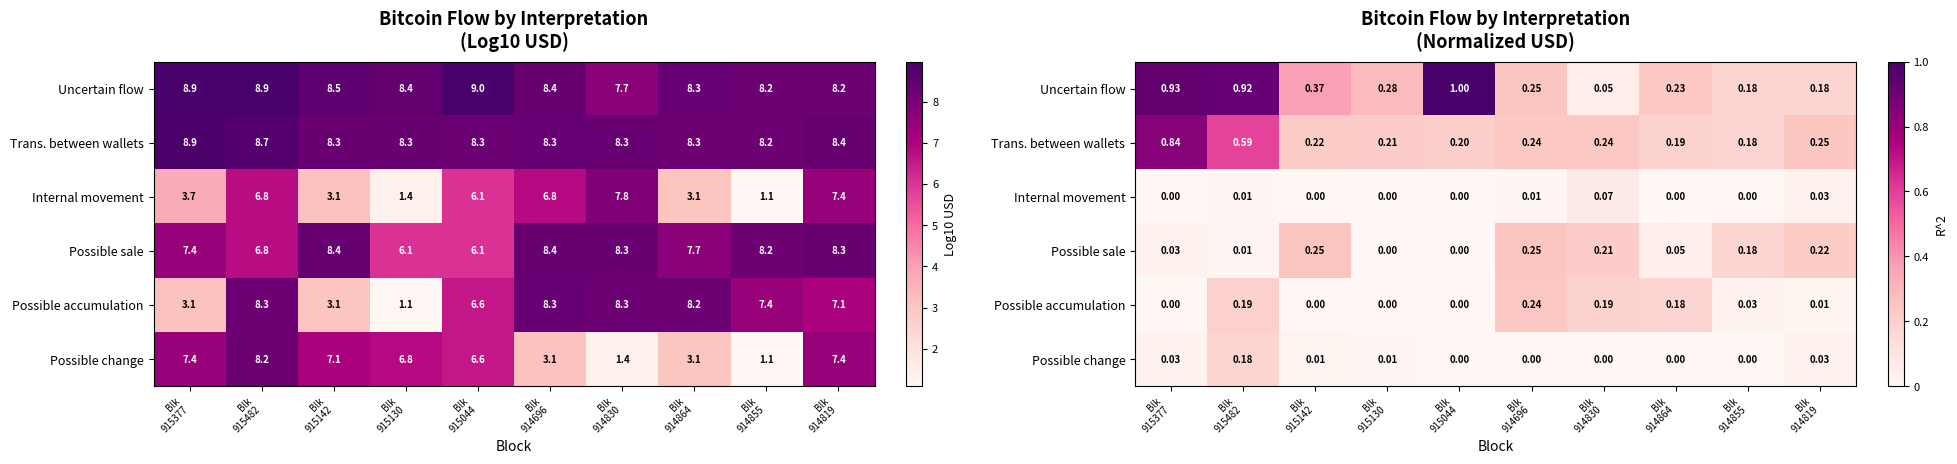

Is it true that Possible accumulation equals 0.2 at Blk 914696?

True